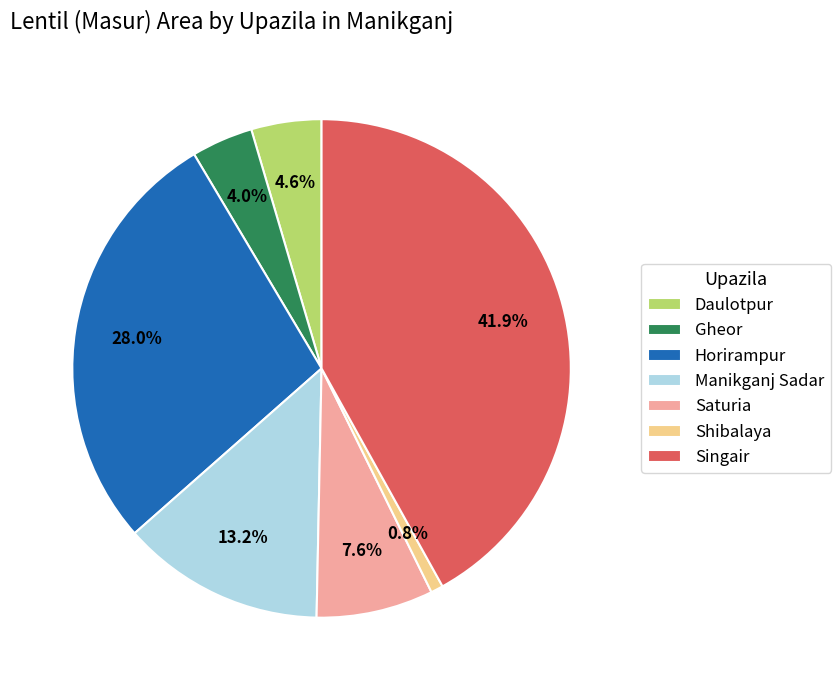

Which has a higher value, Singair or Shibalaya?

Singair